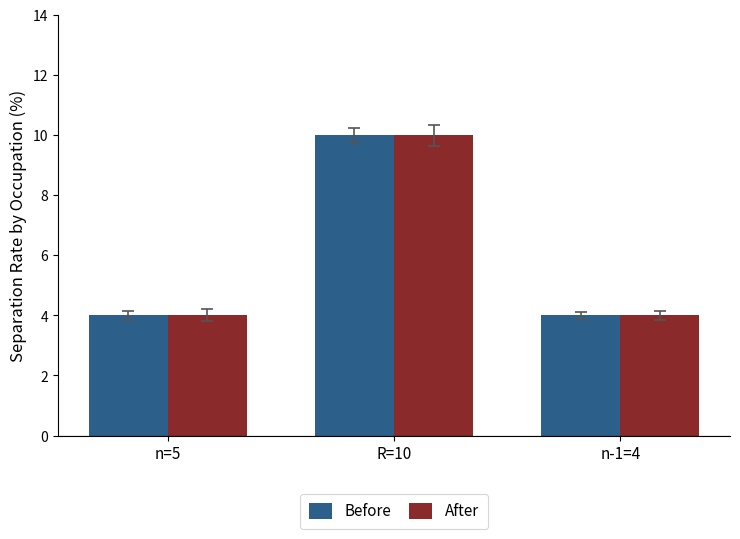

What is the value of the Before bar at the 2nd from the left?

10